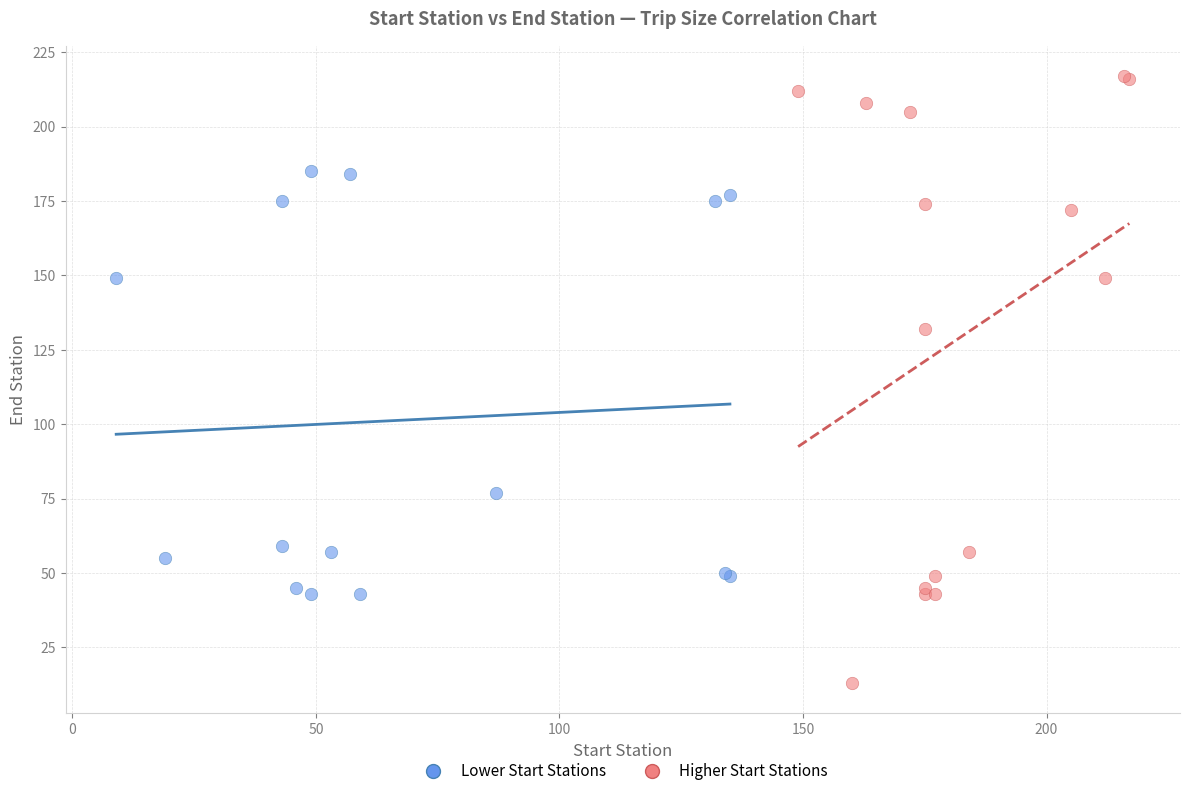

Which series contains the lowest Y value?

Higher Start Stations